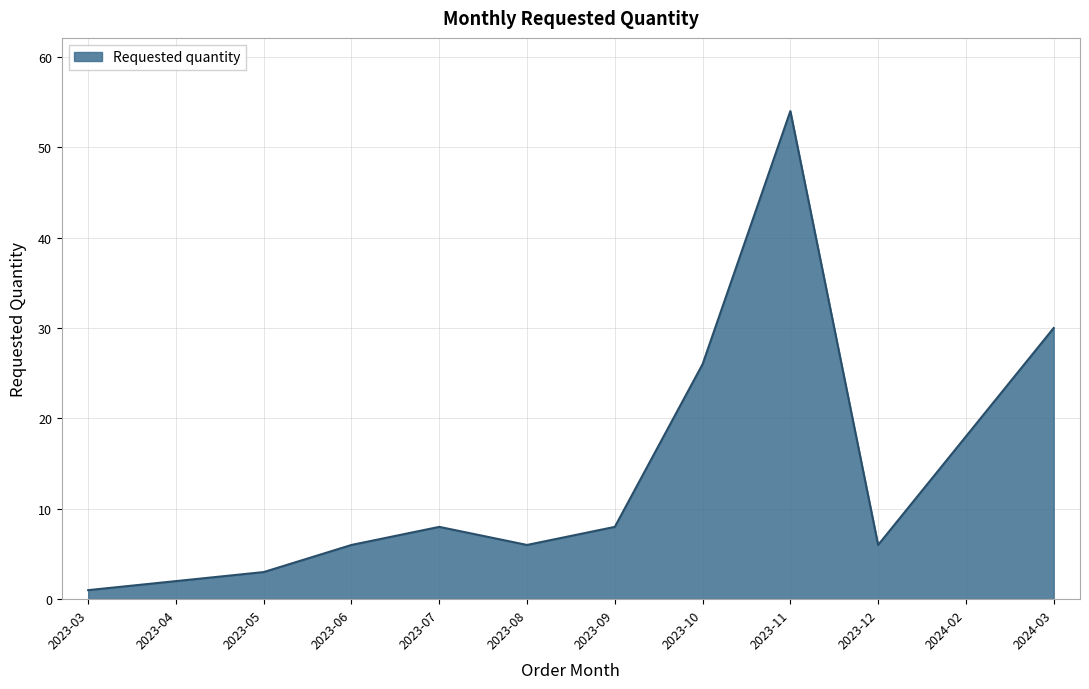

How many interior local valleys (lower than both neighbors) does the data have?

2